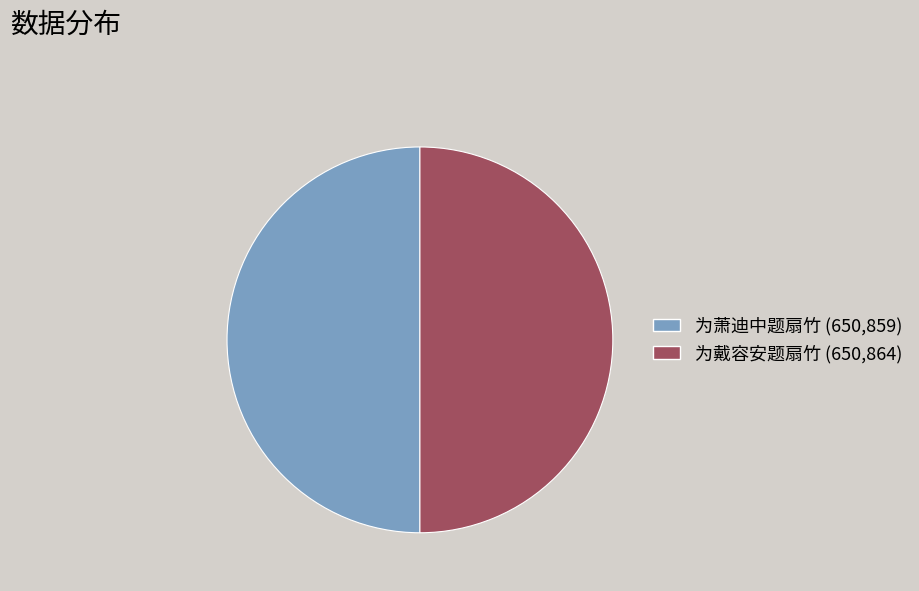

What is the ratio of the value at 为萧迪中题扇竹 to the value at 为戴容安题扇竹?

1.0